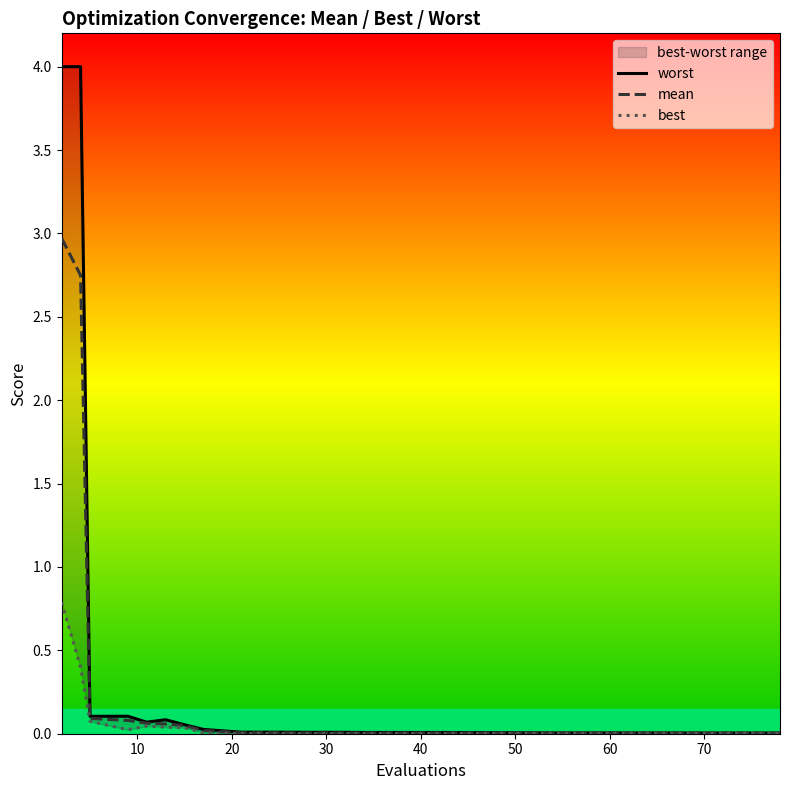

Which series has the largest range (max minus min)?

worst